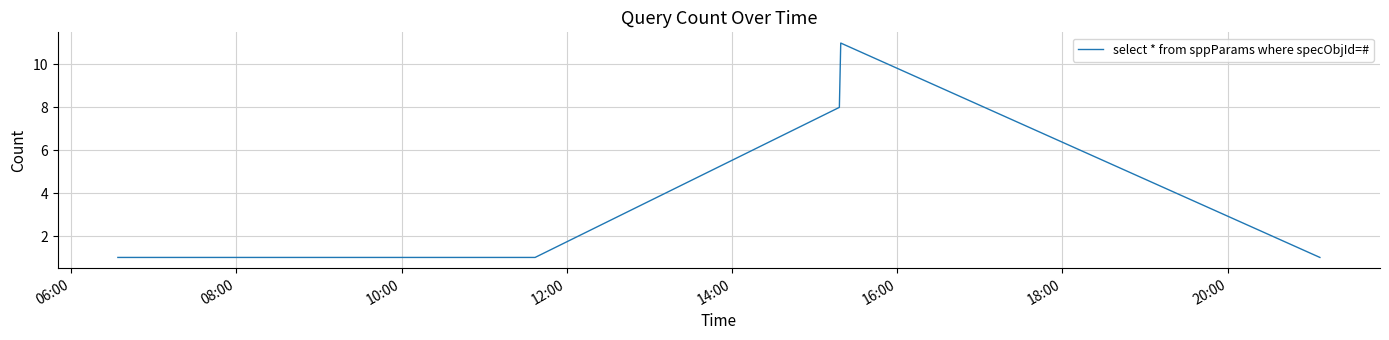

What is the difference between the maximum and minimum values?

10